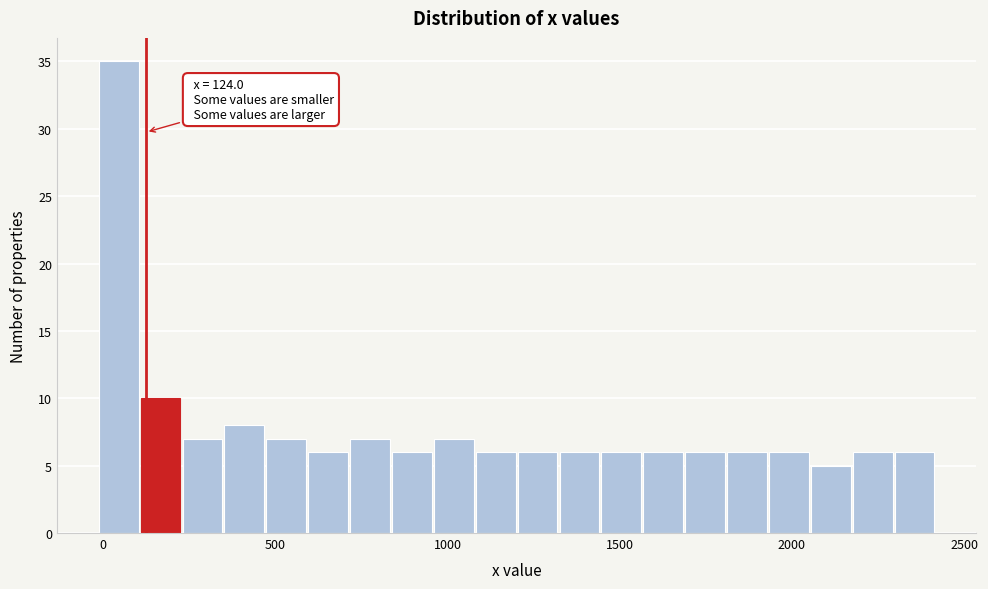

Around what value on the x-axis is the tallest bar? Give the approximate position of its centre, as read against the axis.

50